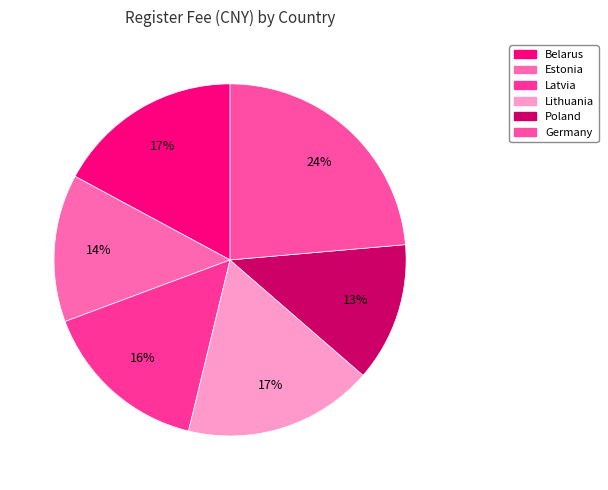

Is Lithuania the majority of the pie?

No